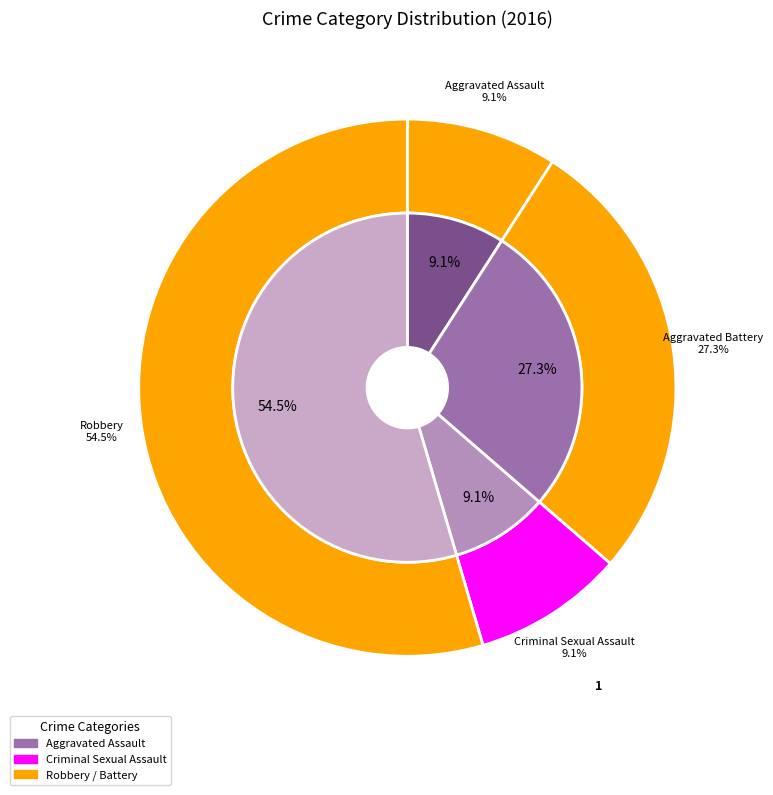

The 1 slice represents 40% of the pie. True or false?

False